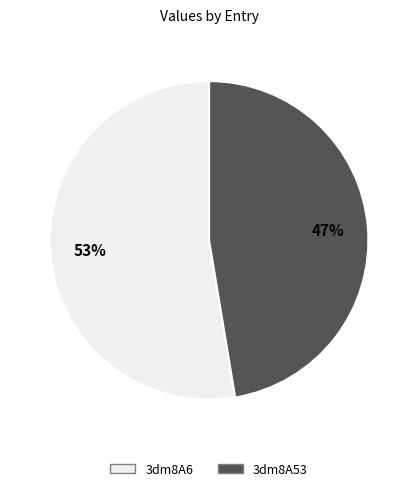

What is the smallest slice in the pie chart?

3dm8A53